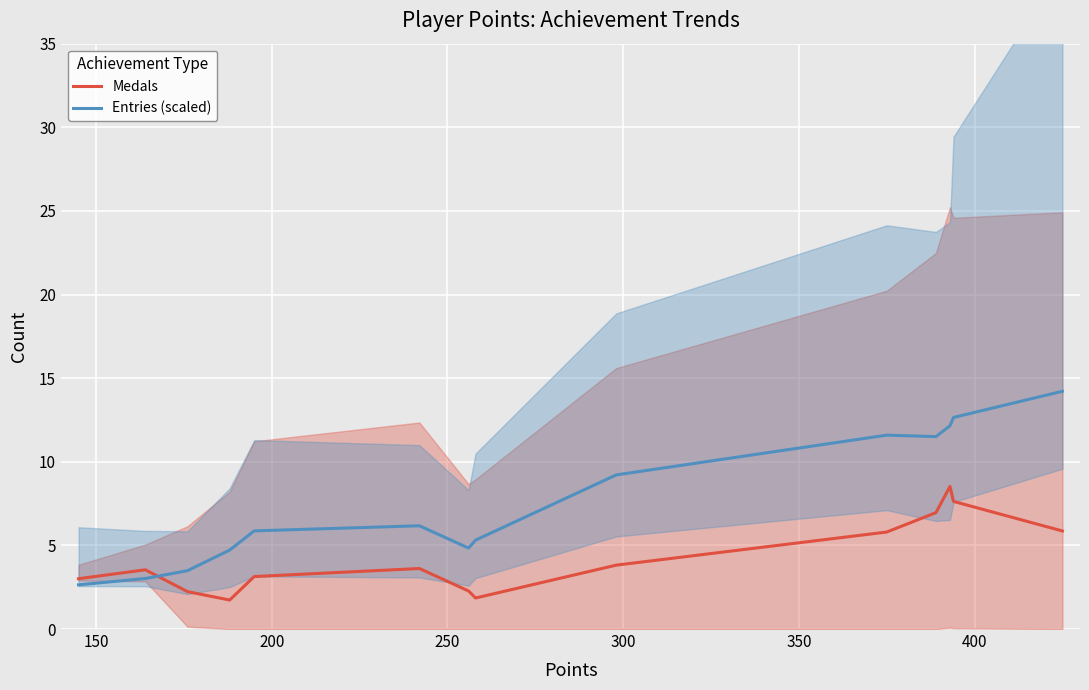

How many series are shown in this chart?

2